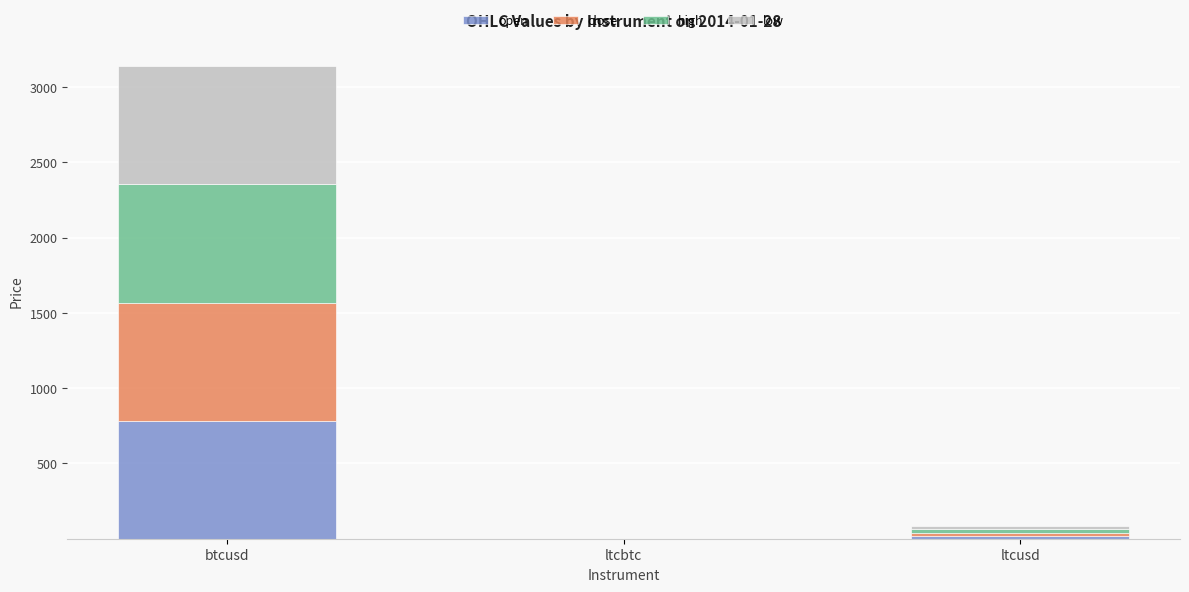

How many categories are shown in the chart?

3